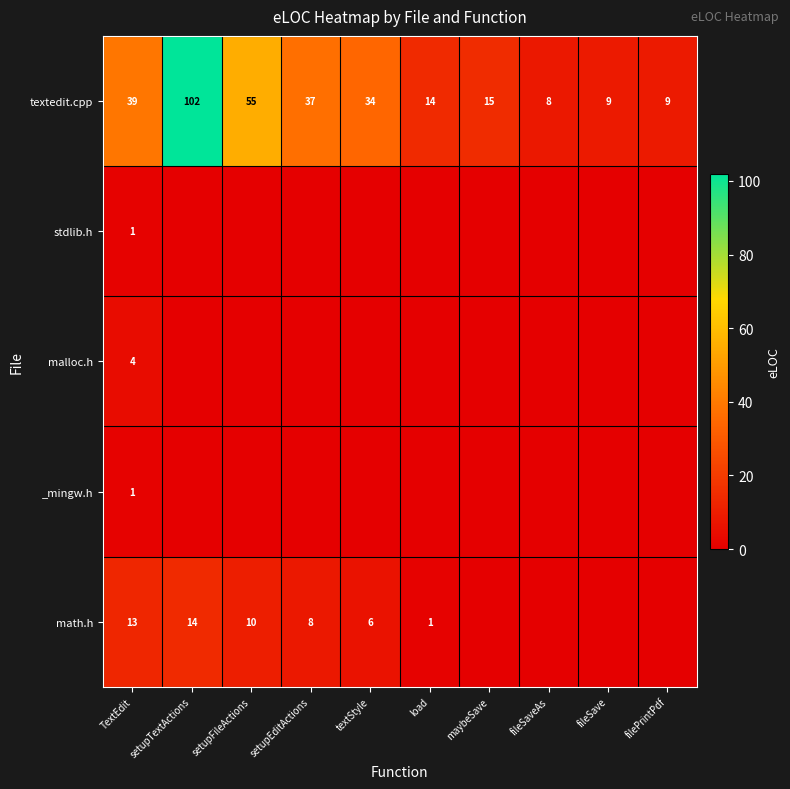

What is the difference between the highest and lowest values at TextEdit?

38